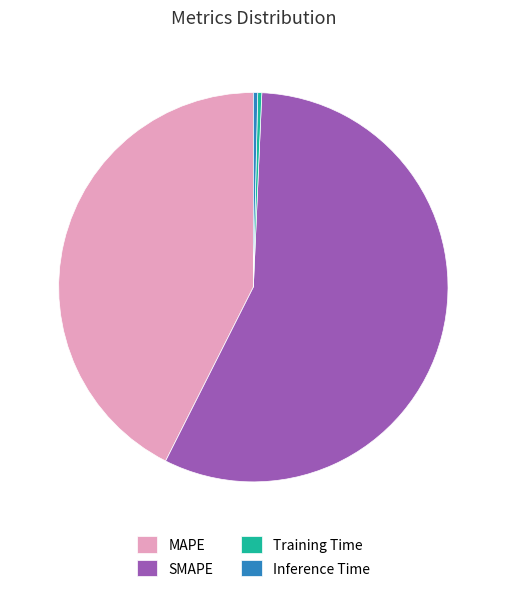

The SMAPE slice represents 57% of the pie. True or false?

True